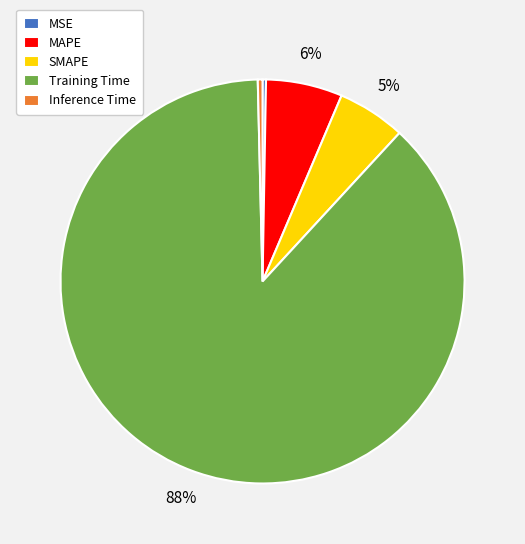

True or false: SMAPE accounts for 1% of the total.

False